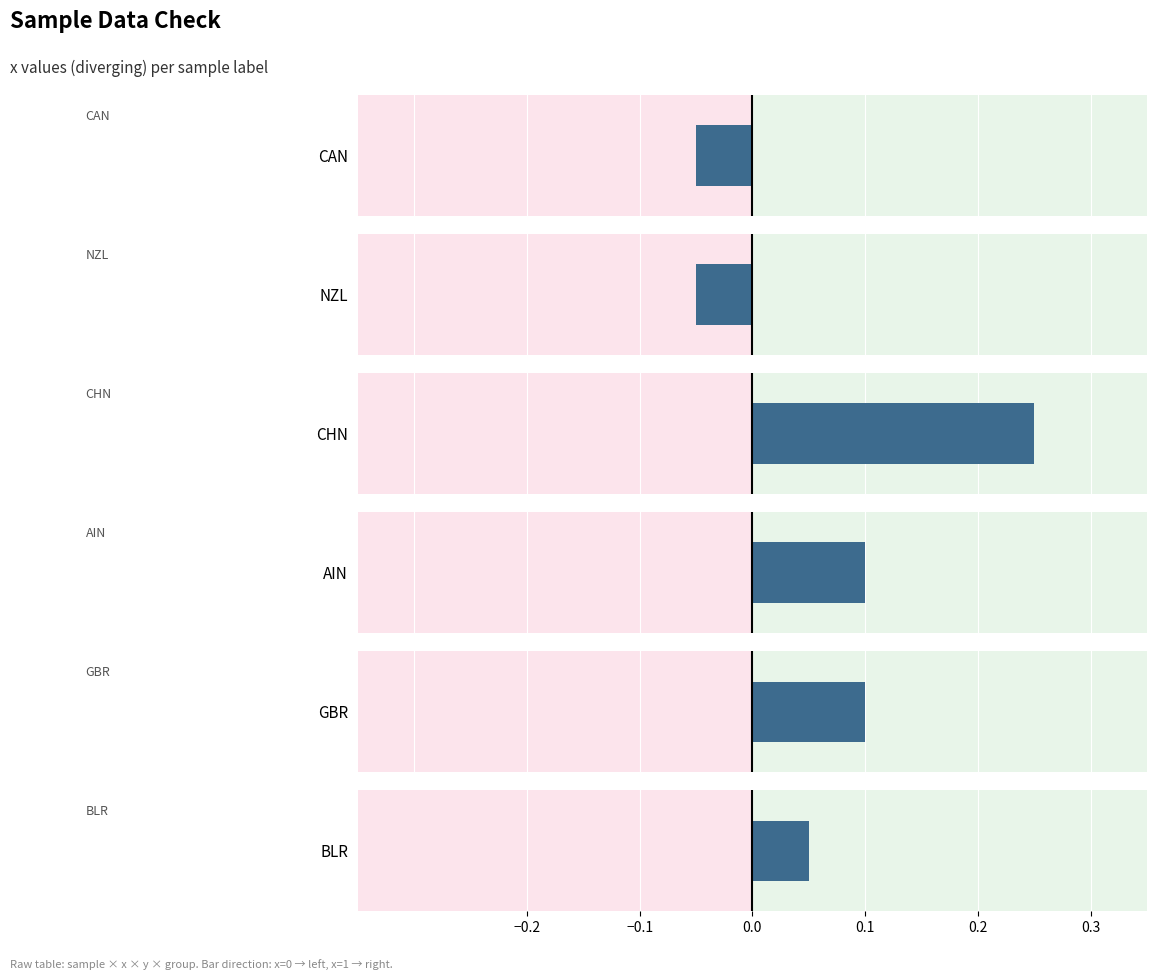

Which label corresponds to the largest value in the chart?

CHN